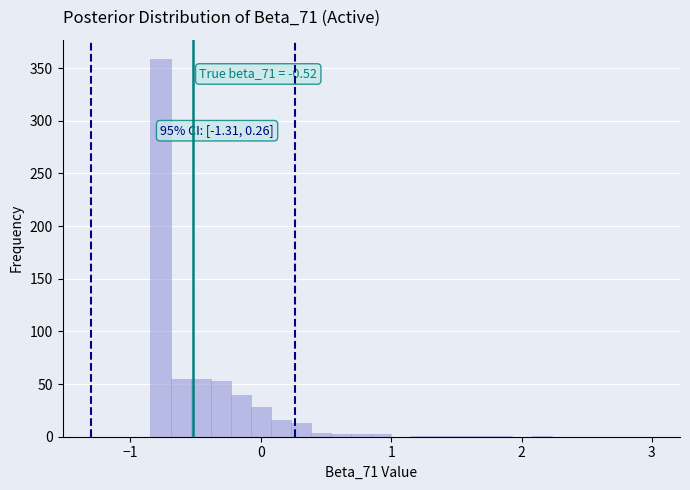

Read against the x-axis, roughly where is the centre of the tallest bar?

-0.8